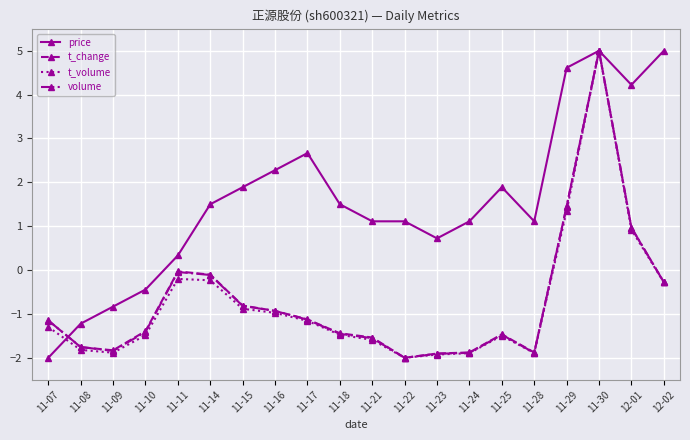

What is the label of the 3rd point from the left?

11-09